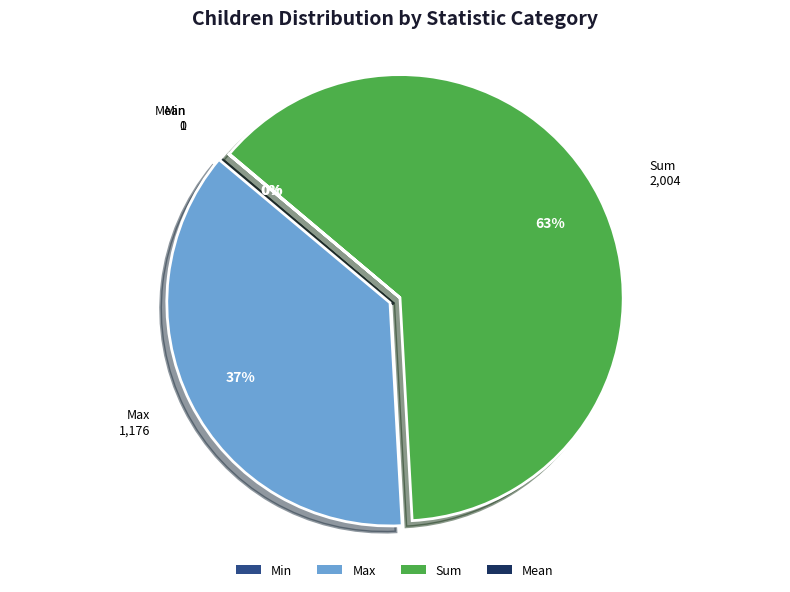

What is the largest slice in the pie chart?

Sum